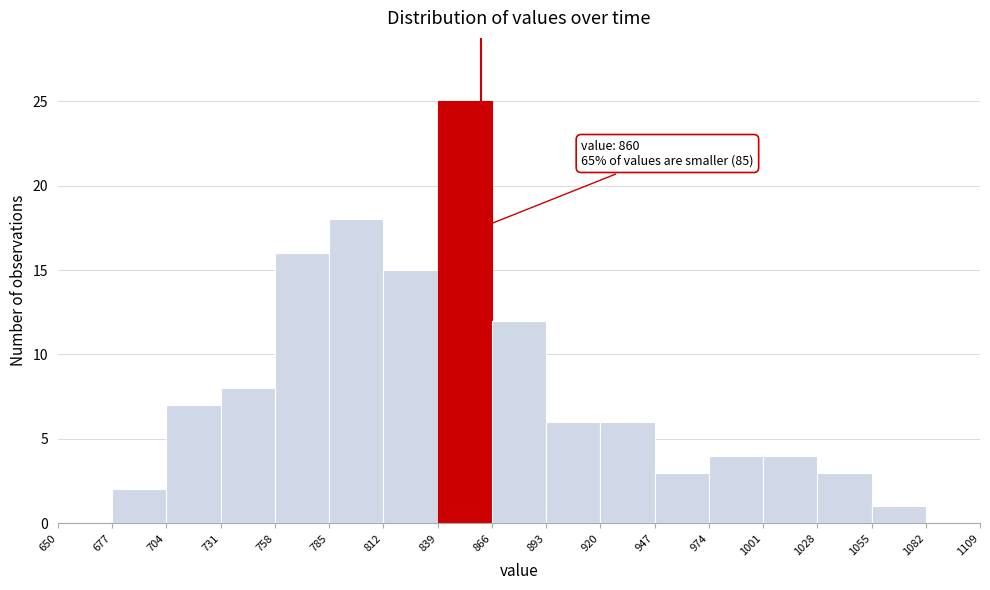

Over which range of the x-axis is the bar tallest?

839 to 866